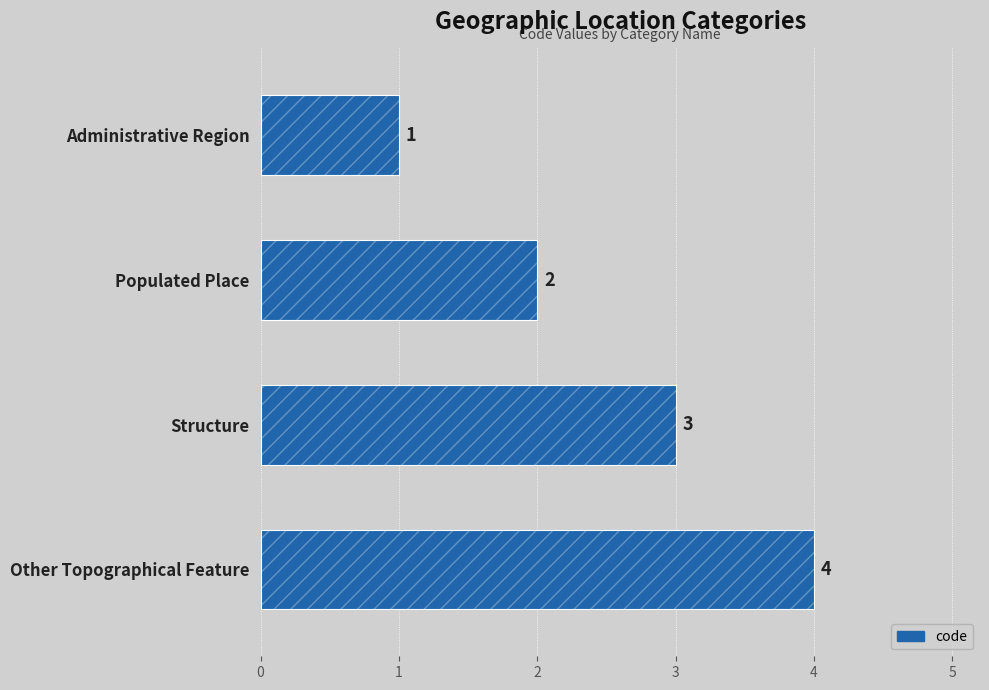

The chart shows a value of 3 at Other Topographical Feature. True or false?

False